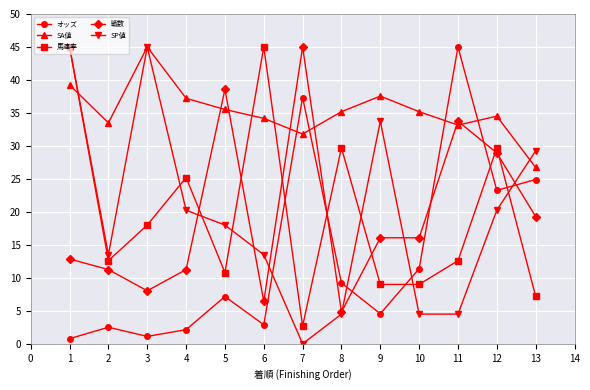

Does the chart have visible grid lines?

Yes